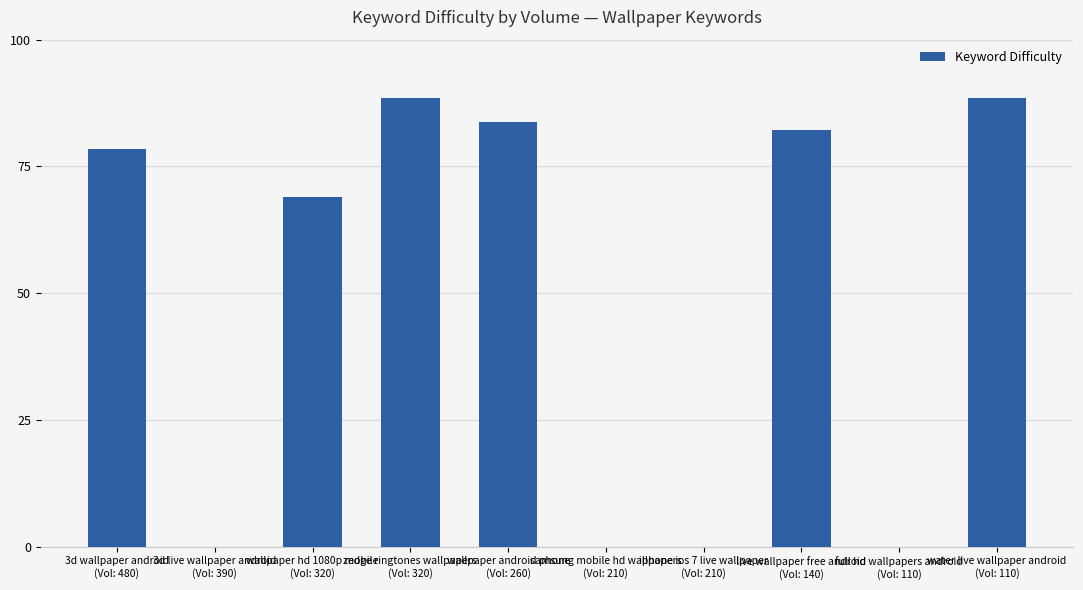

Are the bars horizontal?

No